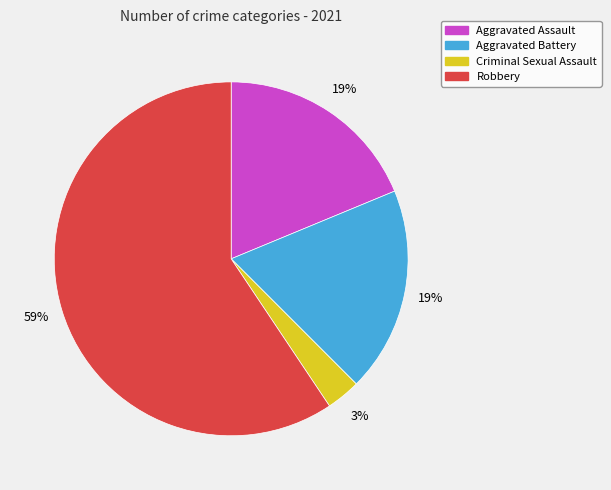

Does any single category account for the majority?

Yes